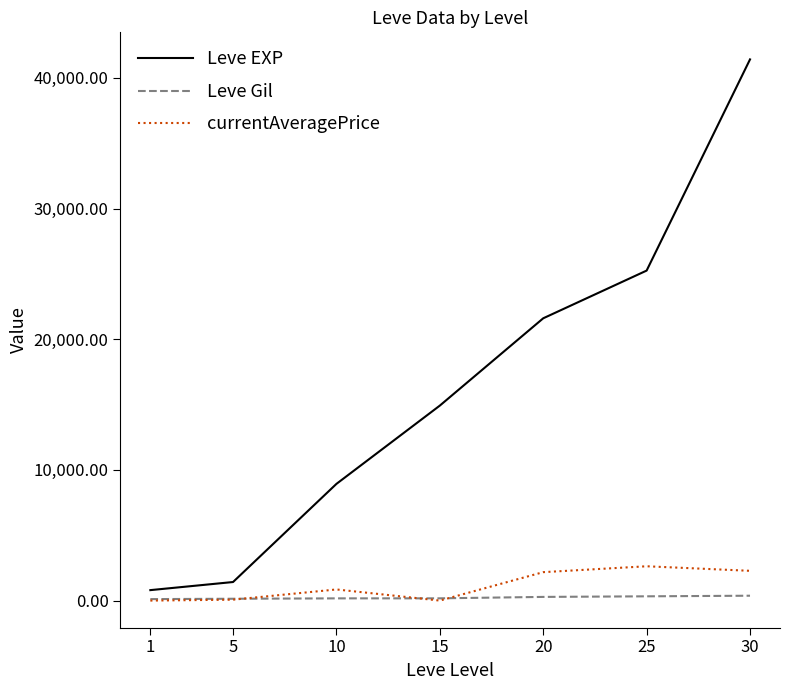

How many categories are shown in the chart?

7